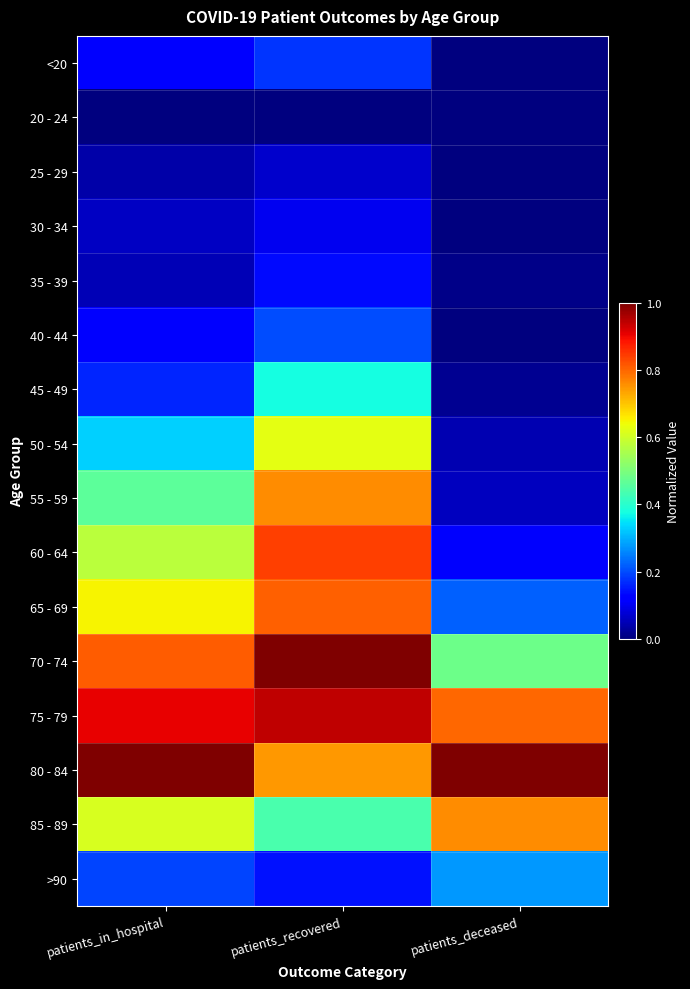

Reading right to left, what are all the values shown in this chart?

<20: patients_deceased=0.0	patients_recovered=0.2	patients_in_hospital=0.1
20 - 24: patients_deceased=0.0	patients_recovered=0.0	patients_in_hospital=0.0
25 - 29: patients_deceased=0.0	patients_recovered=0.1	patients_in_hospital=0.0
30 - 34: patients_deceased=0.0	patients_recovered=0.1	patients_in_hospital=0.1
35 - 39: patients_deceased=0.0	patients_recovered=0.1	patients_in_hospital=0.0
40 - 44: patients_deceased=0.0	patients_recovered=0.2	patients_in_hospital=0.1
45 - 49: patients_deceased=0.0	patients_recovered=0.4	patients_in_hospital=0.2
50 - 54: patients_deceased=0.0	patients_recovered=0.6	patients_in_hospital=0.3
55 - 59: patients_deceased=0.1	patients_recovered=0.8	patients_in_hospital=0.5
60 - 64: patients_deceased=0.1	patients_recovered=0.8	patients_in_hospital=0.6
65 - 69: patients_deceased=0.2	patients_recovered=0.8	patients_in_hospital=0.7
70 - 74: patients_deceased=0.5	patients_recovered=1.0	patients_in_hospital=0.8
75 - 79: patients_deceased=0.8	patients_recovered=0.9	patients_in_hospital=0.9
80 - 84: patients_deceased=1.0	patients_recovered=0.7	patients_in_hospital=1.0
85 - 89: patients_deceased=0.8	patients_recovered=0.4	patients_in_hospital=0.6
>90: patients_deceased=0.3	patients_recovered=0.1	patients_in_hospital=0.2